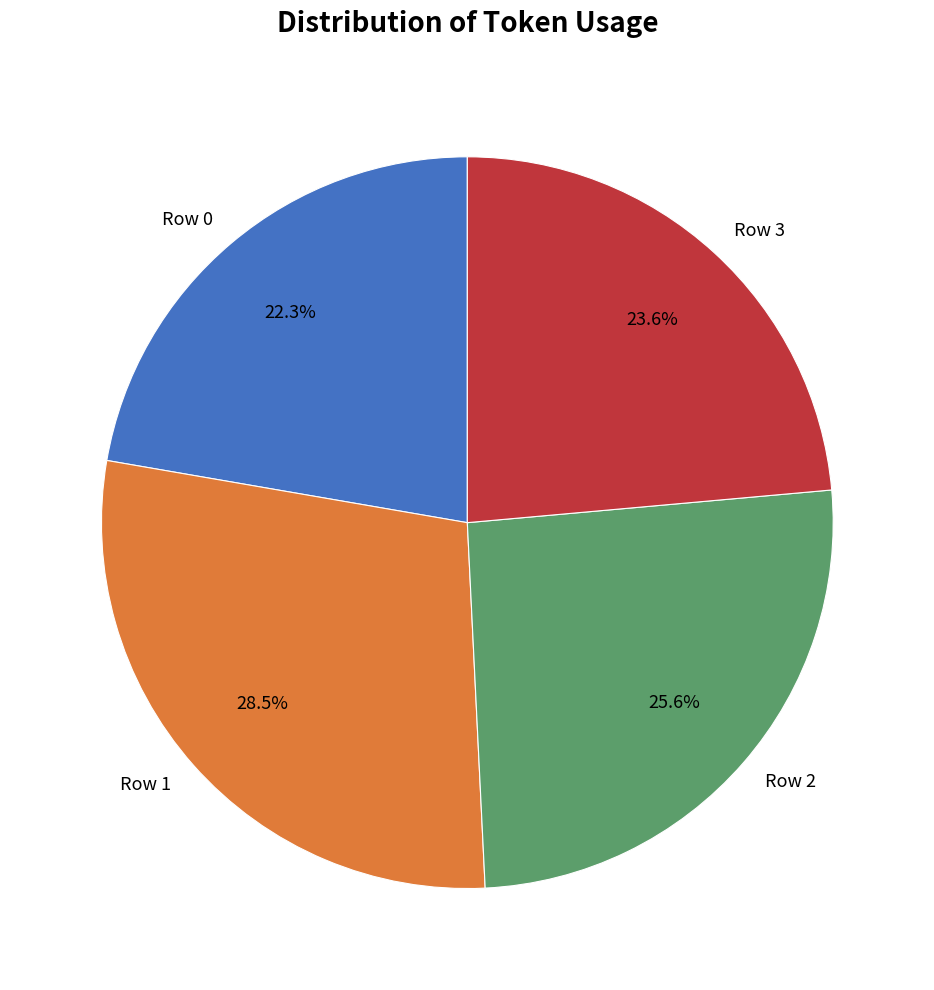

How many segments does this pie chart have?

4